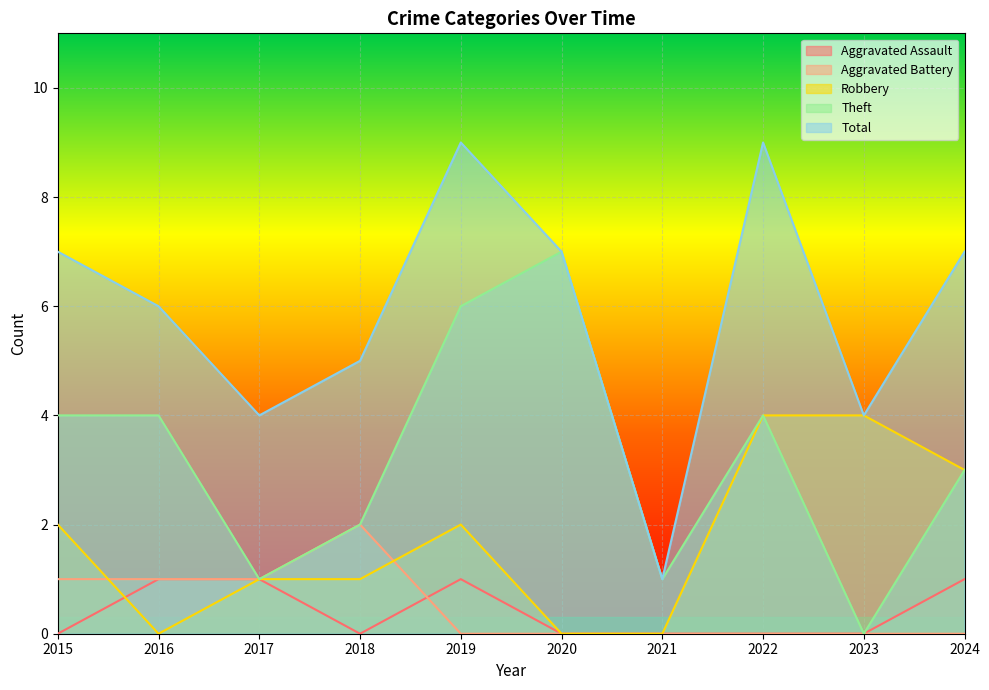

Count the number of categories in the chart.

10